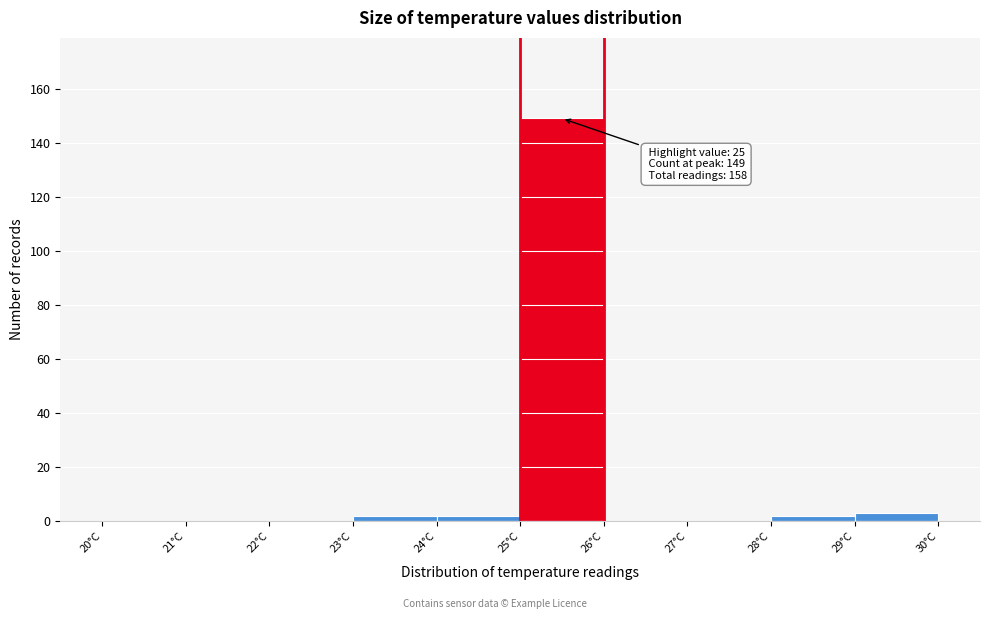

Over which range of the x-axis is the bar tallest?

25 to 26